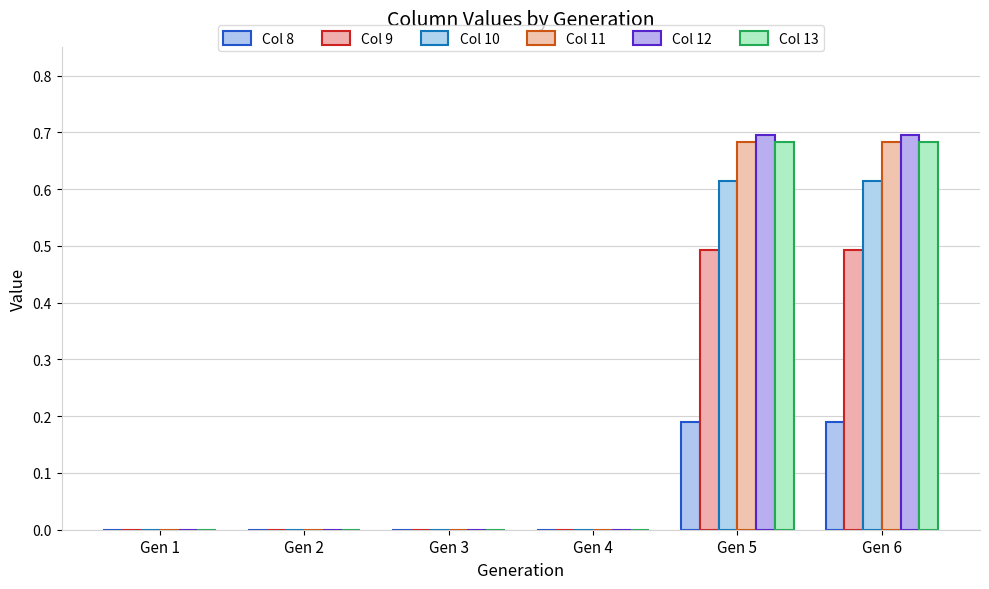

Which has a higher value, Gen 1 or Gen 5?

Gen 5